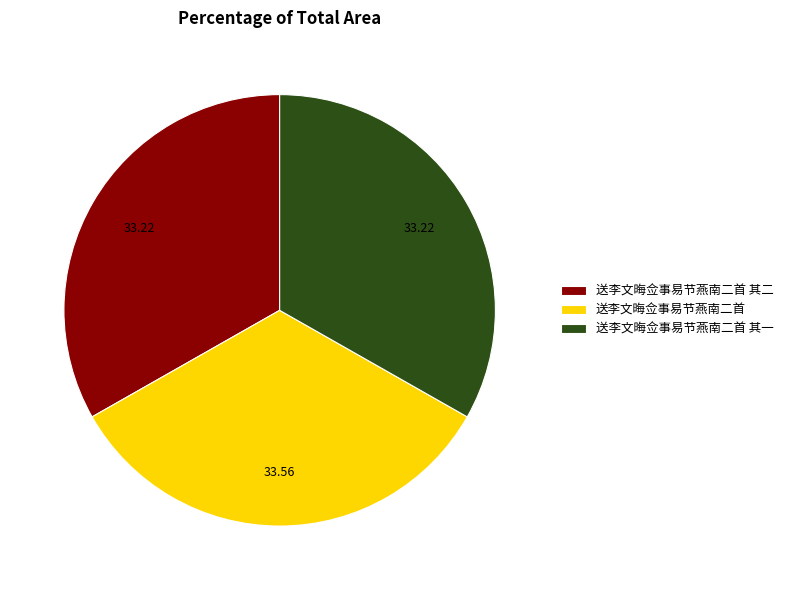

Is 送李文晦佥事易节燕南二首 其一 the majority of the pie?

No